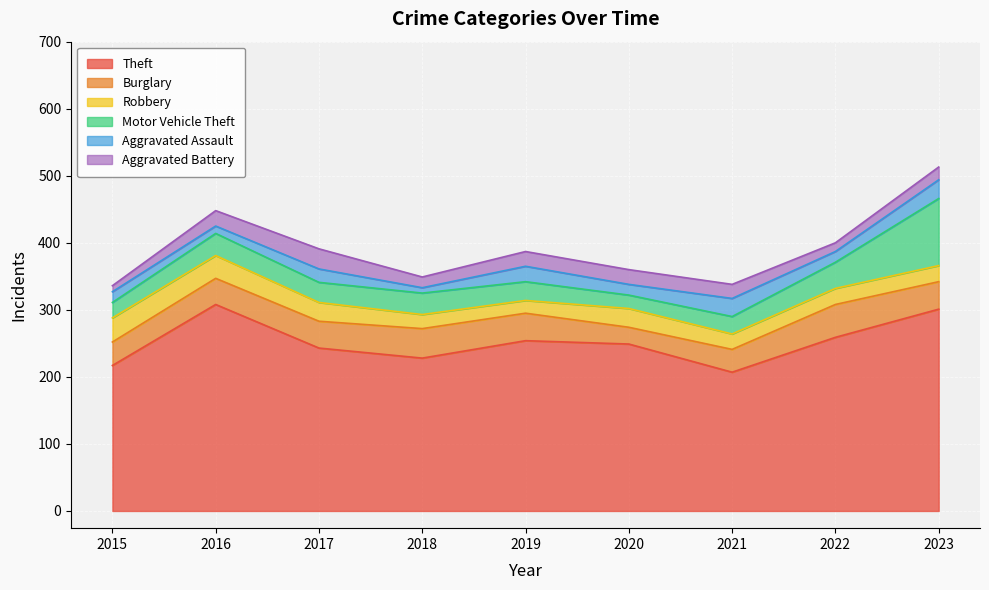

How many series are shown in this chart?

6